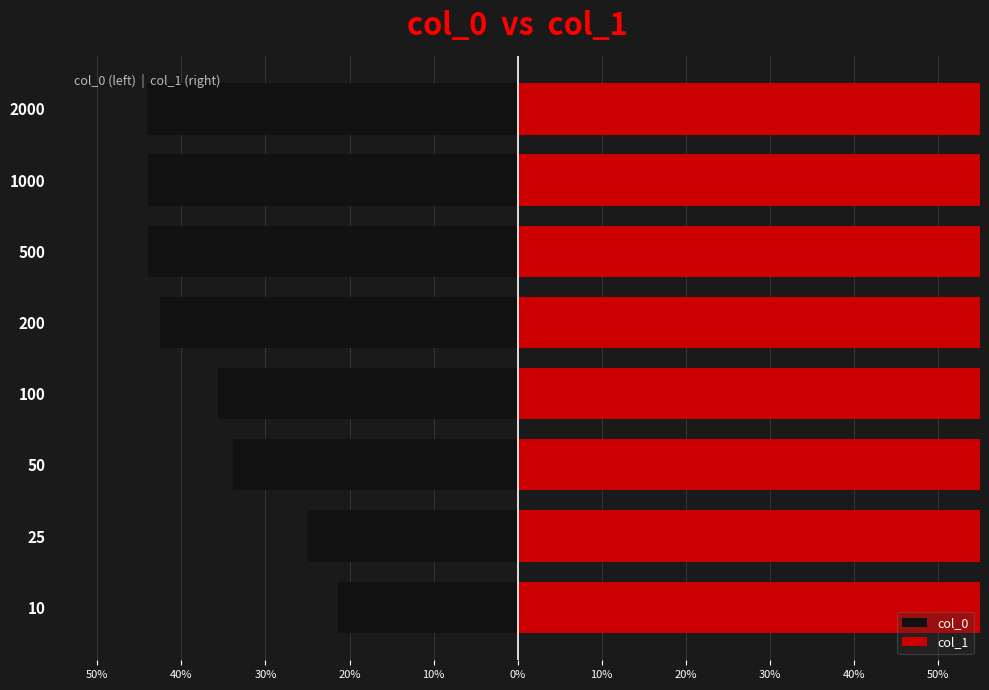

How many bars are there in each group?

2